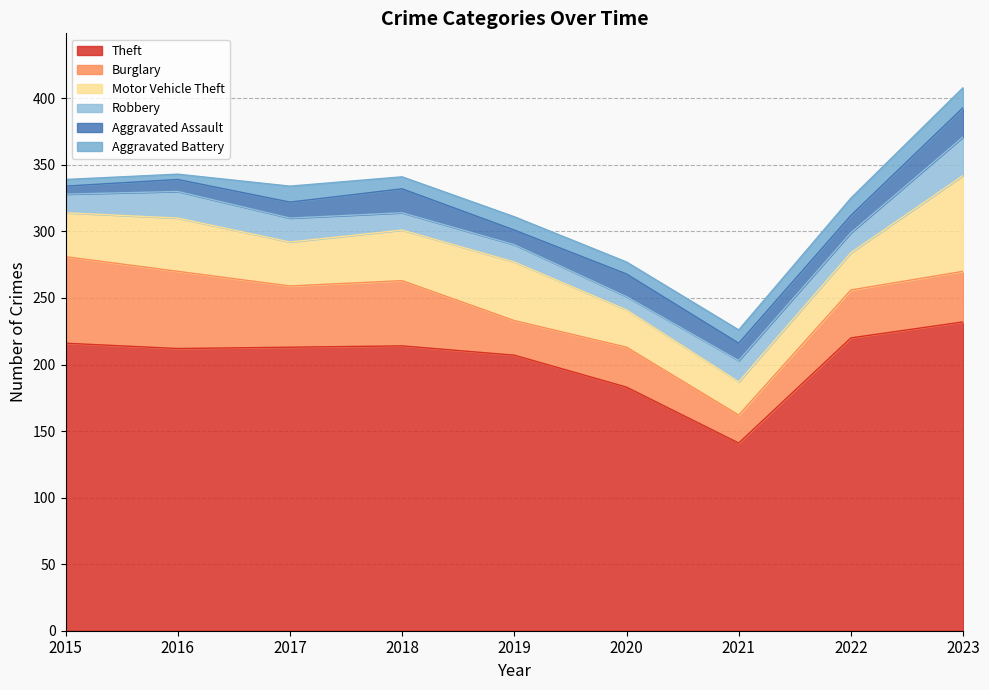

At which category does Aggravated Assault reach its first local valley?

2019